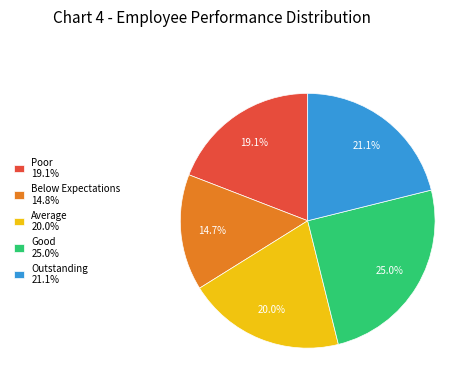

To the nearest percent, what is the difference between the largest and smallest slice percentages?

10%